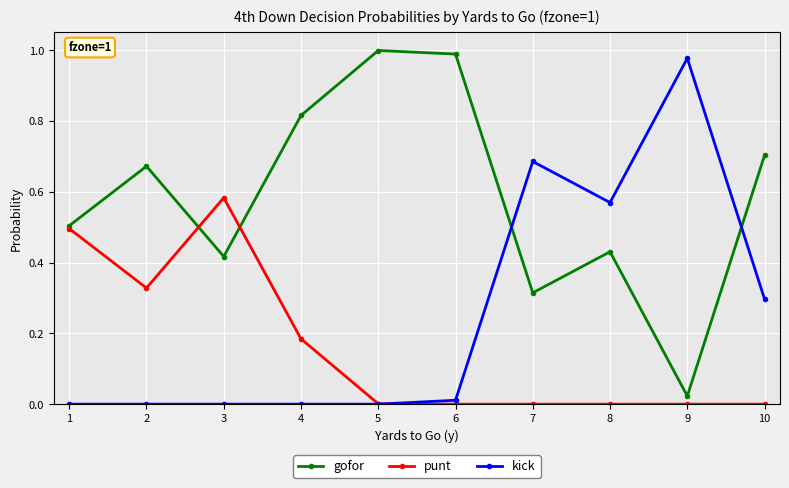

The value of gofor at 1 is 0.3. True or false?

False